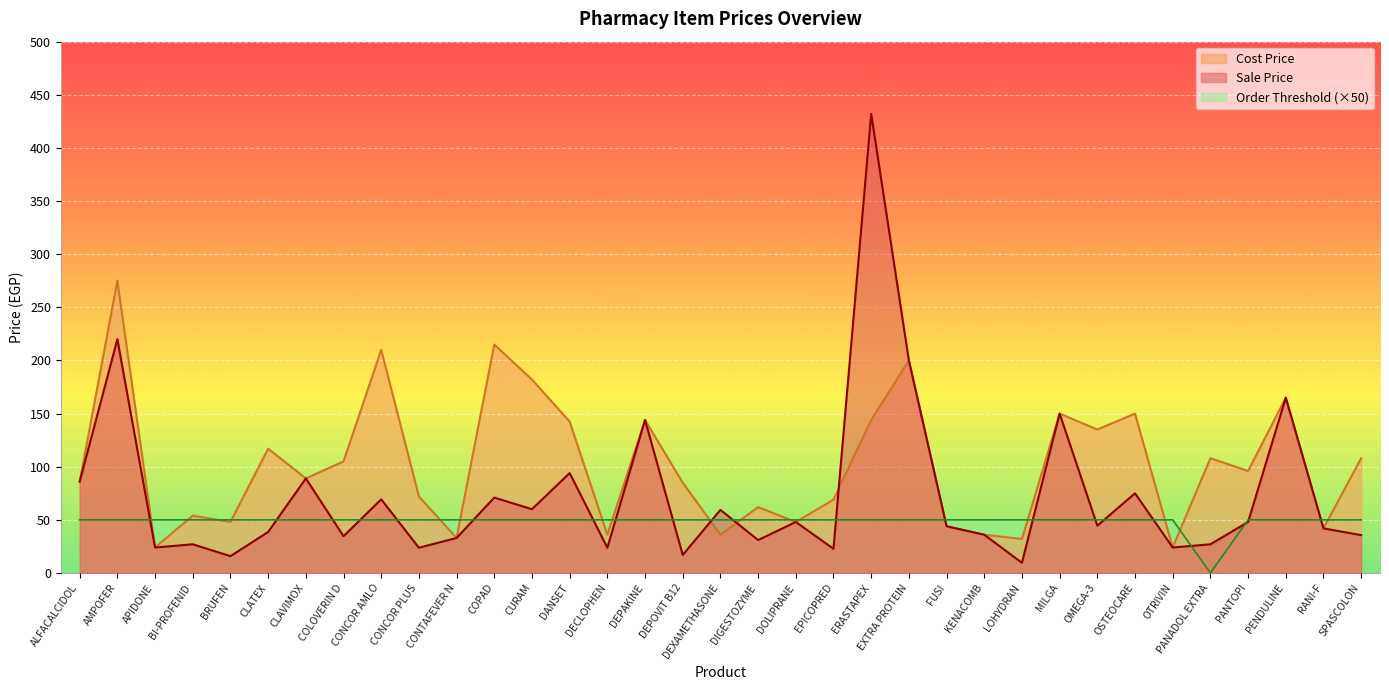

Which series has the widest spread of values?

Sale Price